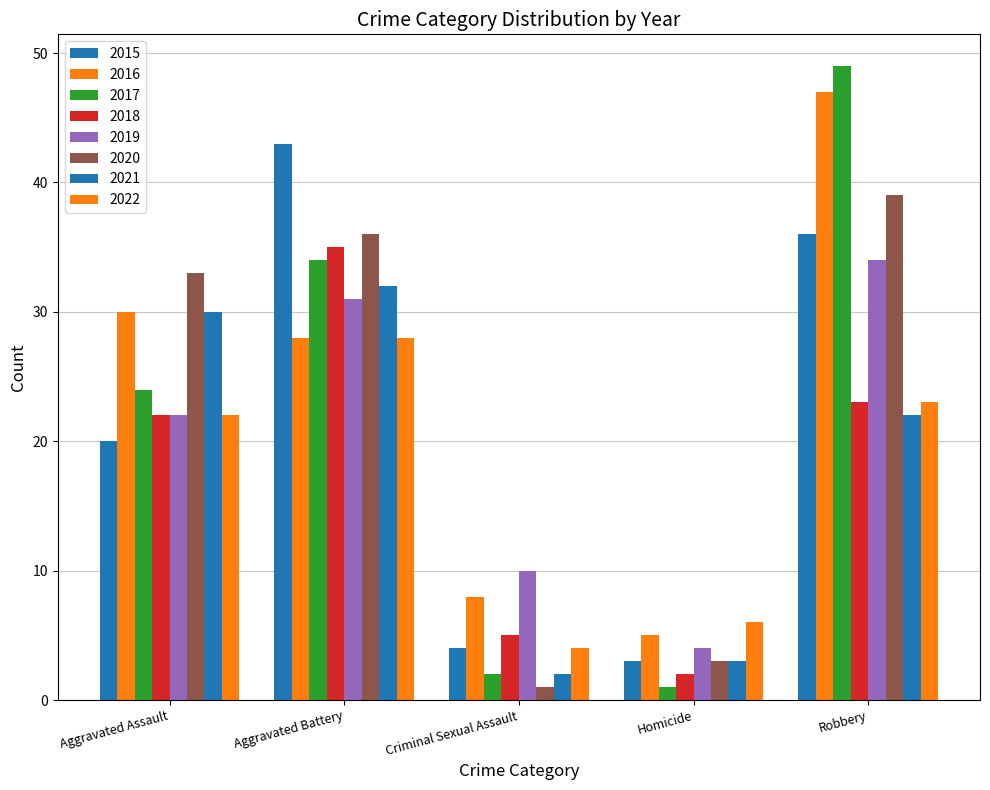

Which series has the largest total across all categories?

2016